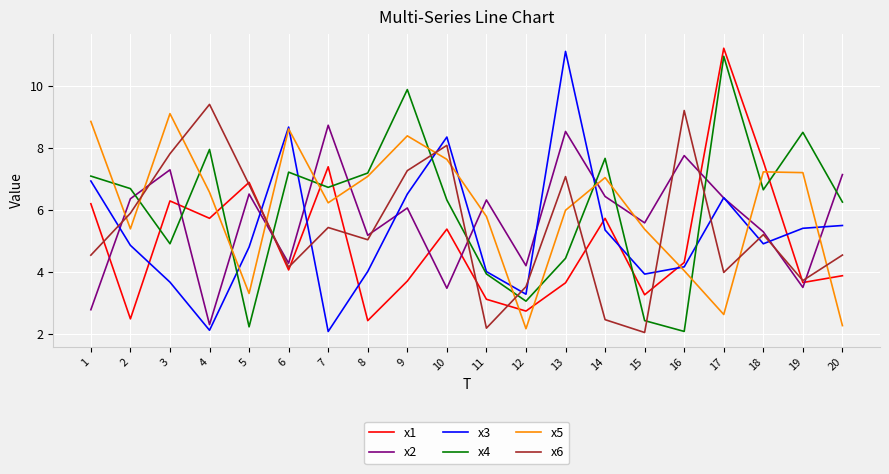

What is the difference between the highest and lowest values at 18?

2.7